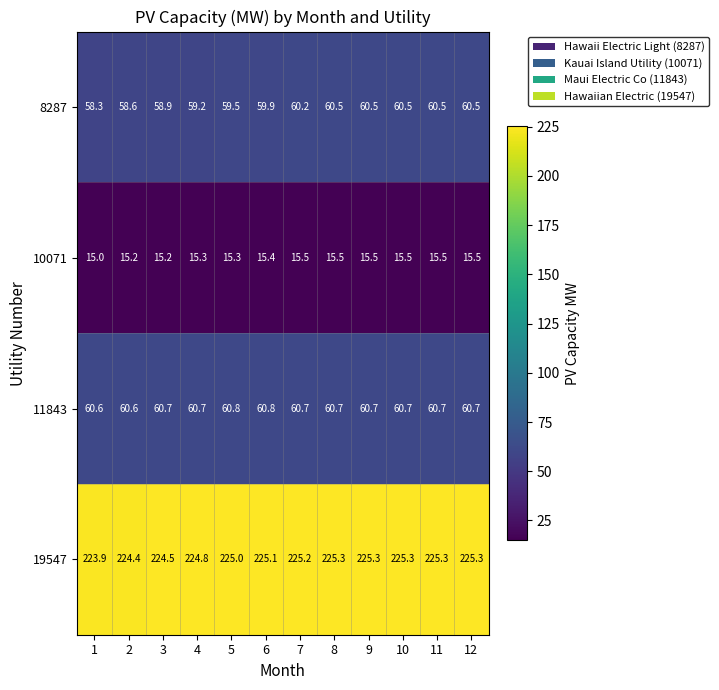

What is the maximum value for 8287?

60.5